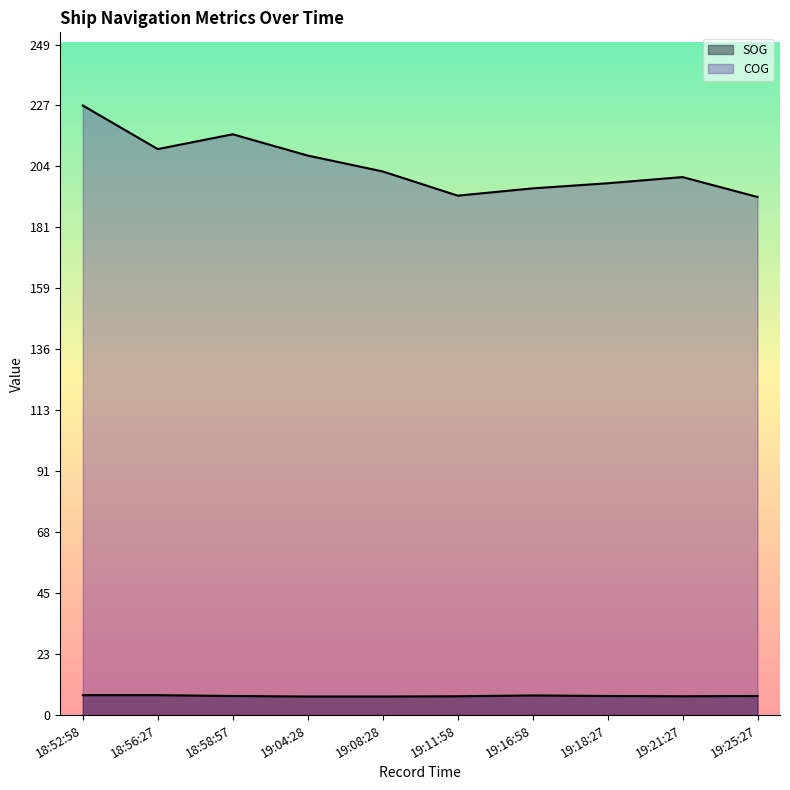

At 19:11:58, list the series in order from smallest to largest.

SOG, COG